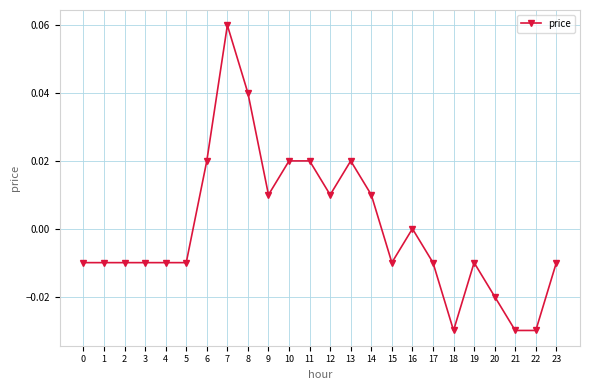

Which category has the highest value across all series?

7